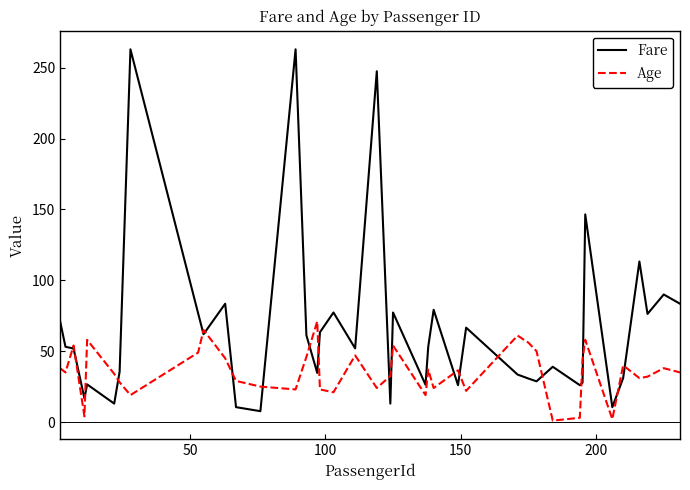

What are all the series names shown in the legend?

Fare, Age